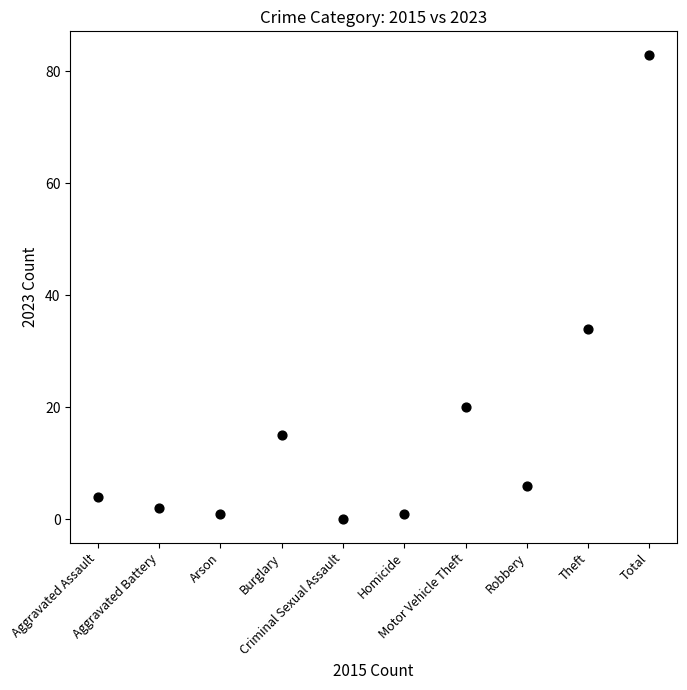

What is the range of Y values (max minus min)?

83